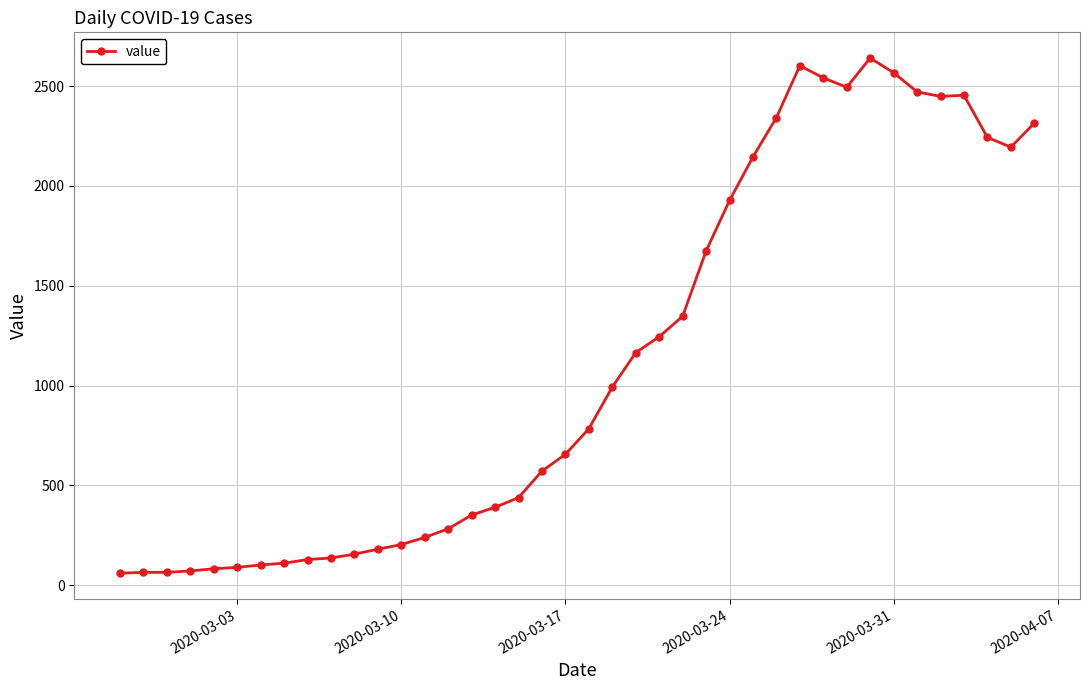

What is the average value?

1124